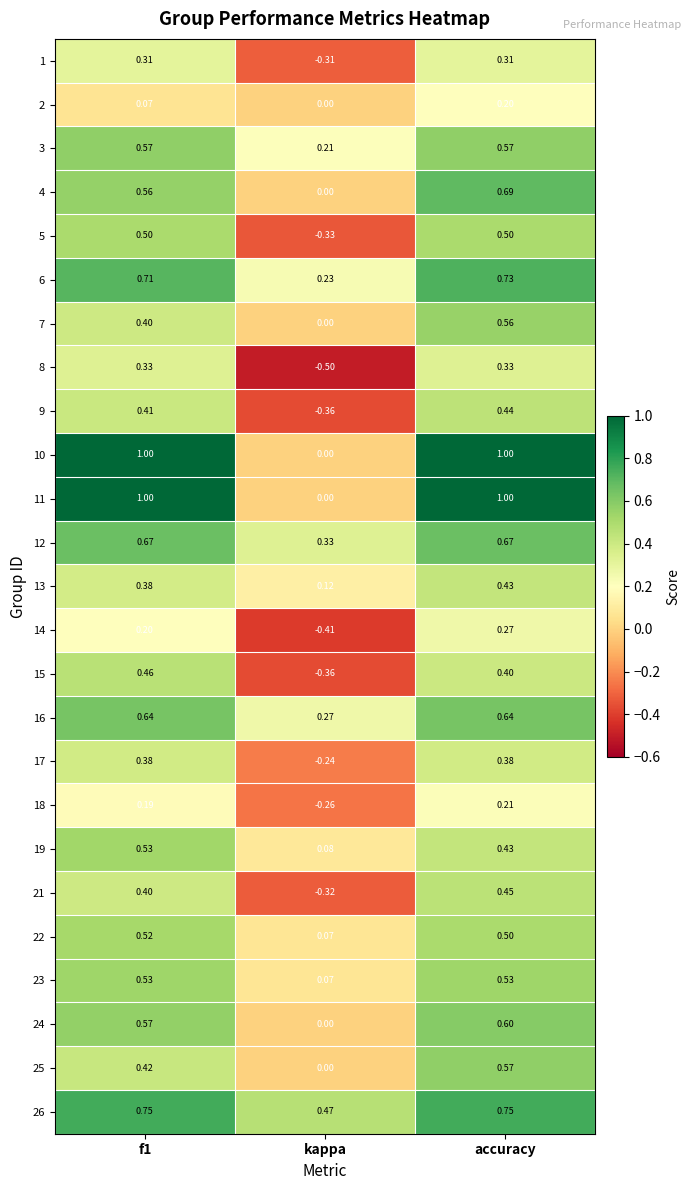

At which label is 5 closest to 0?

kappa